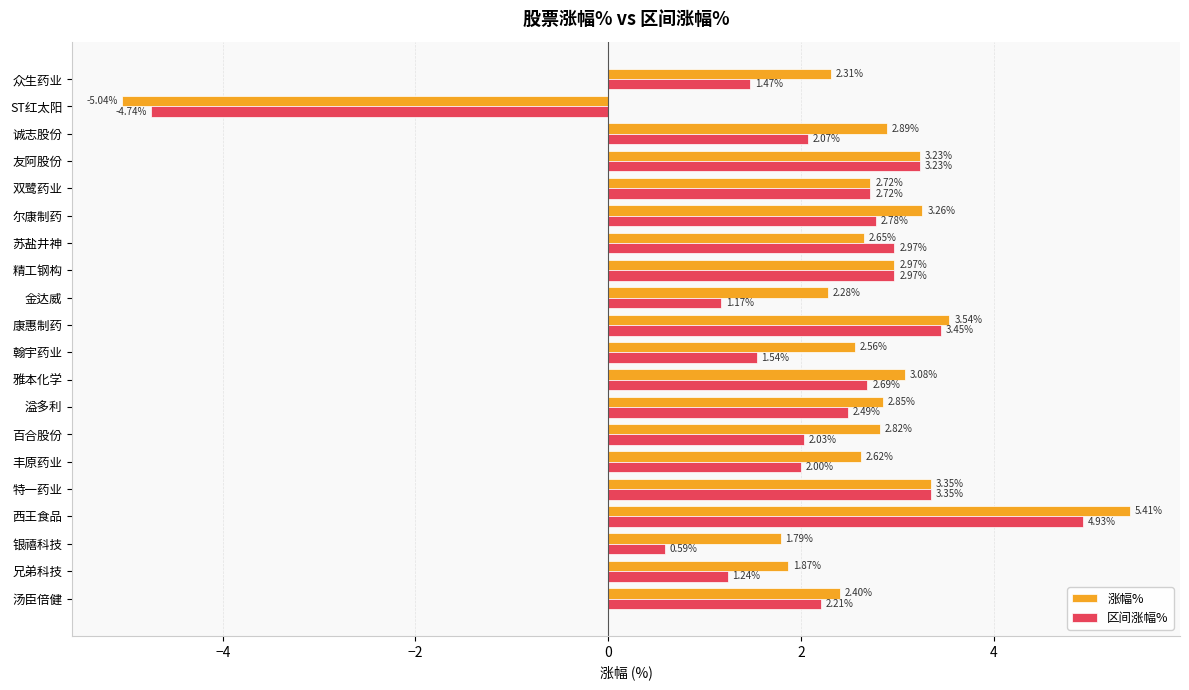

How many values in the 涨幅% series are below 2?

3